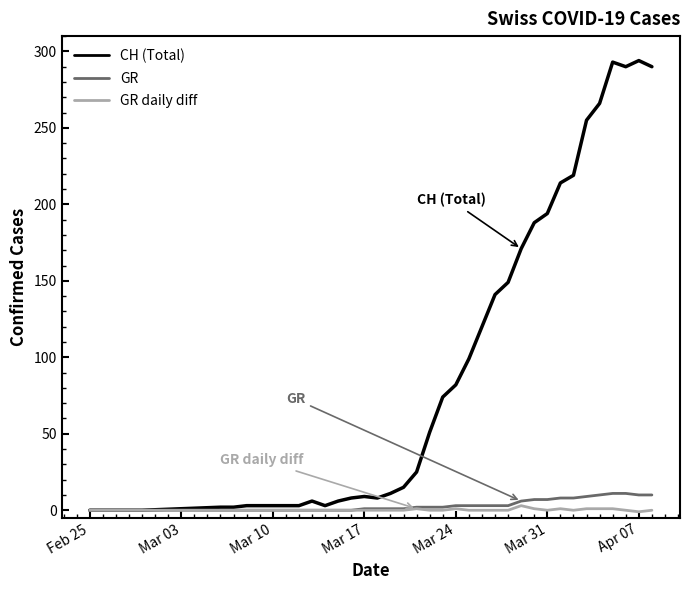

Does the chart have visible grid lines?

No